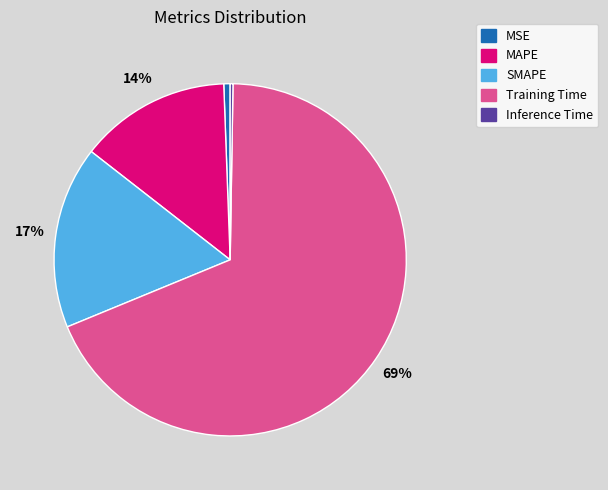

Is it true that Training Time is 59% of the pie?

False